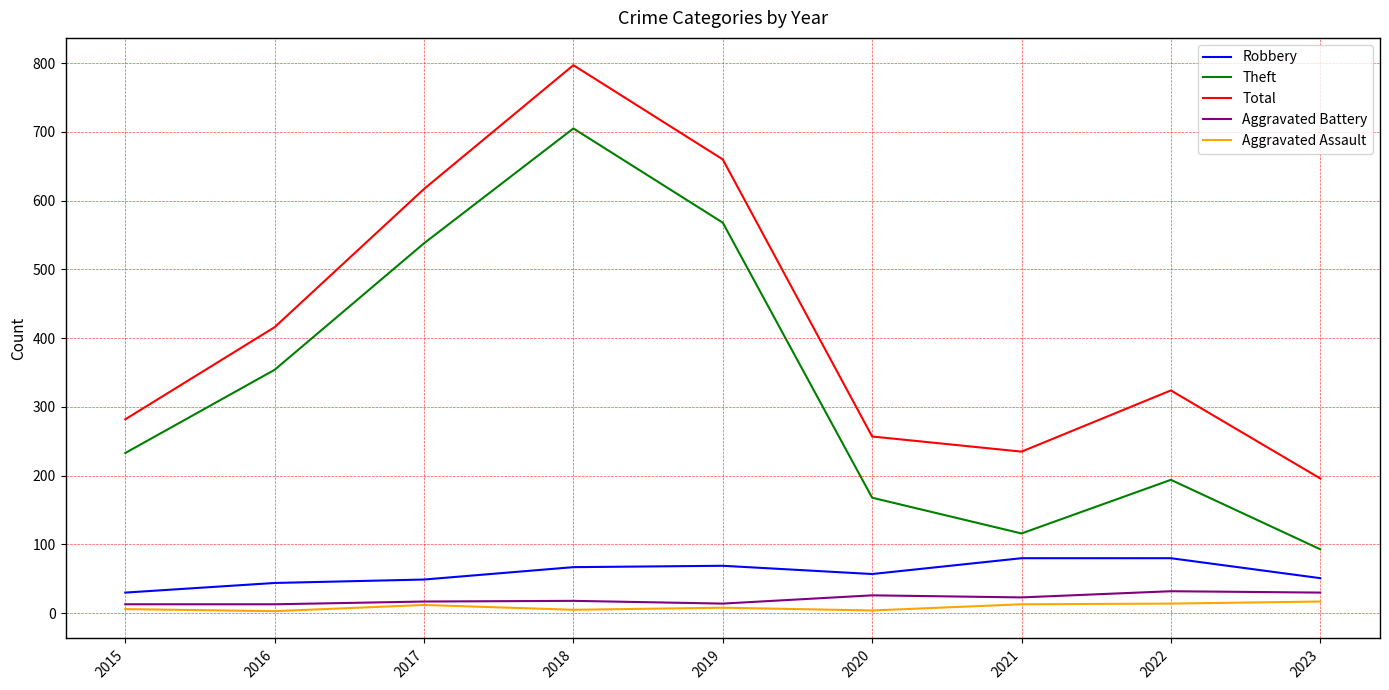

What is the spread (max minus min) of values at 2021?

222